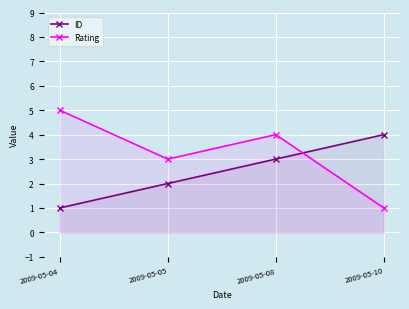

Which series has the largest total across all categories?

Rating